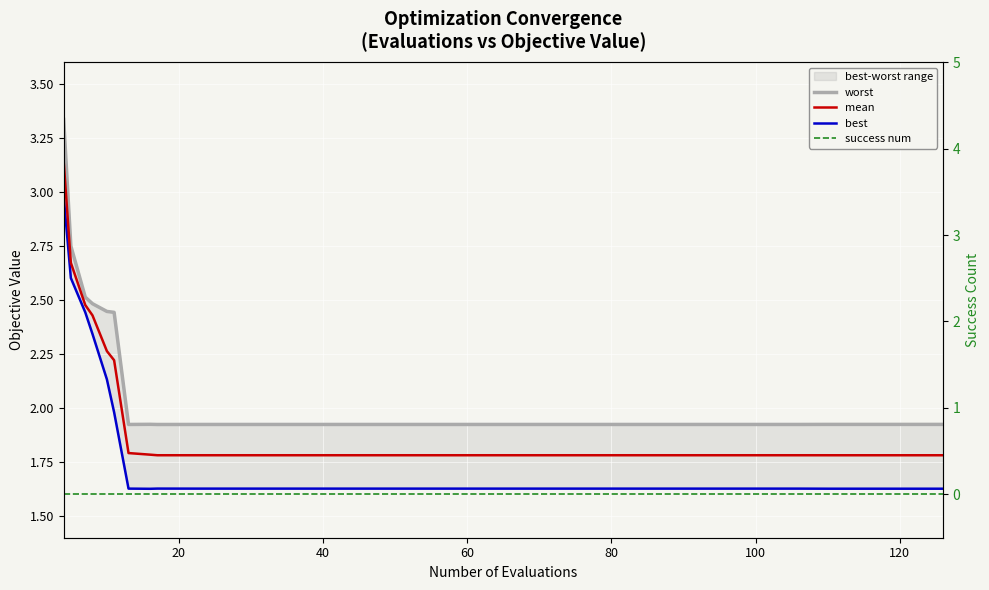

True or false: mean and worst intersect in this chart.

False